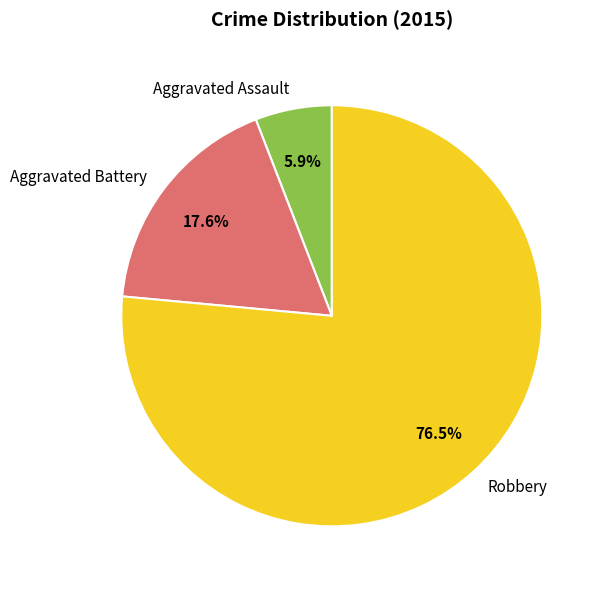

Which has a higher value, Aggravated Battery or Aggravated Assault?

Aggravated Battery